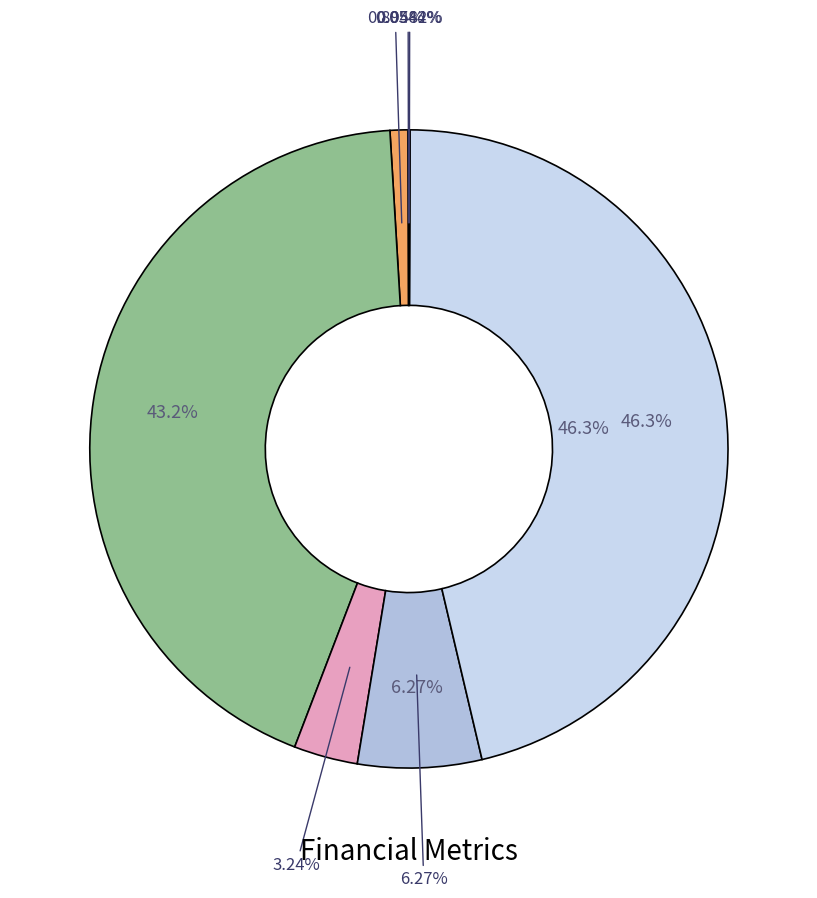

Is EV the majority of the pie?

No